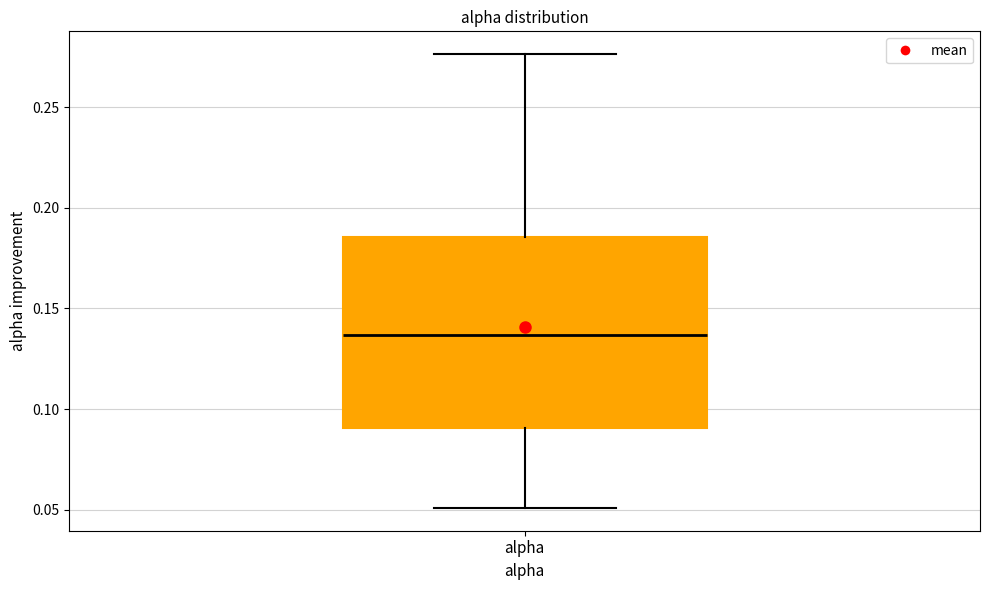

Transcribe this box plot: give where the median line is, the range the box spans, and where the two whiskers end, as read against the y-axis. The values are not printed on the chart, so give them approximately, as read against the axis.

median 0.135, box 0.090 to 0.185, whiskers 0.050 to 0.275